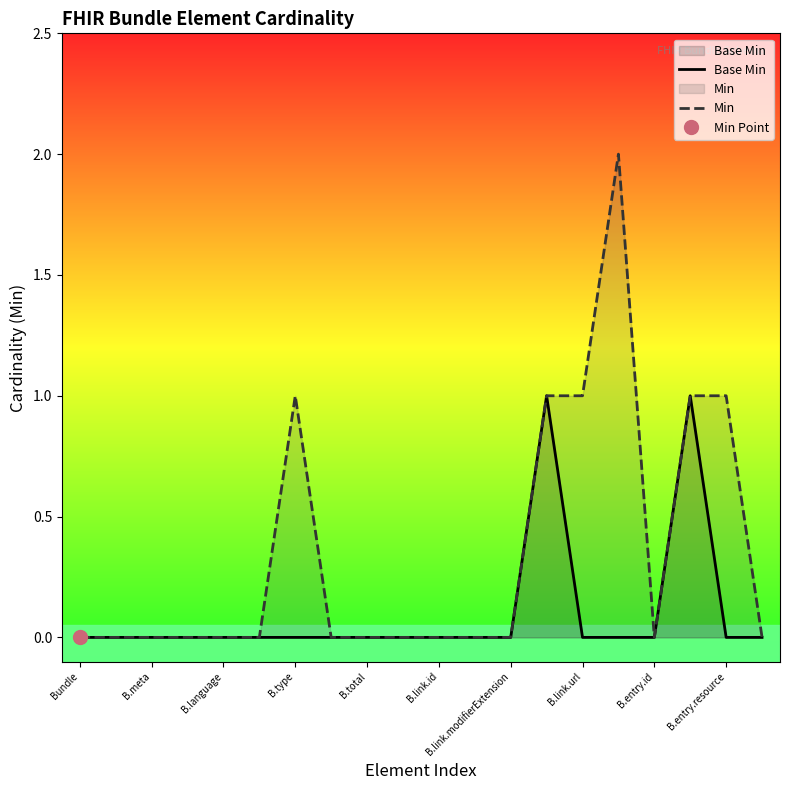

What position from the right is 17?

3